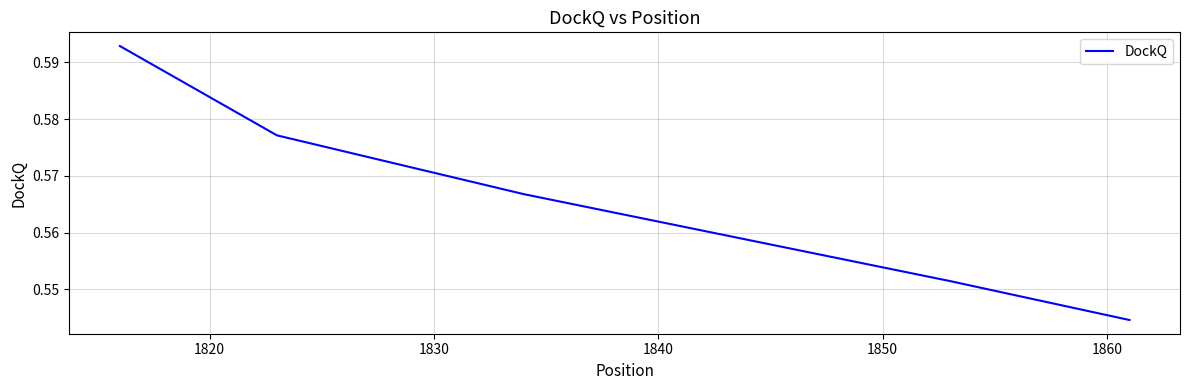

What is the sum of all values?

2.8